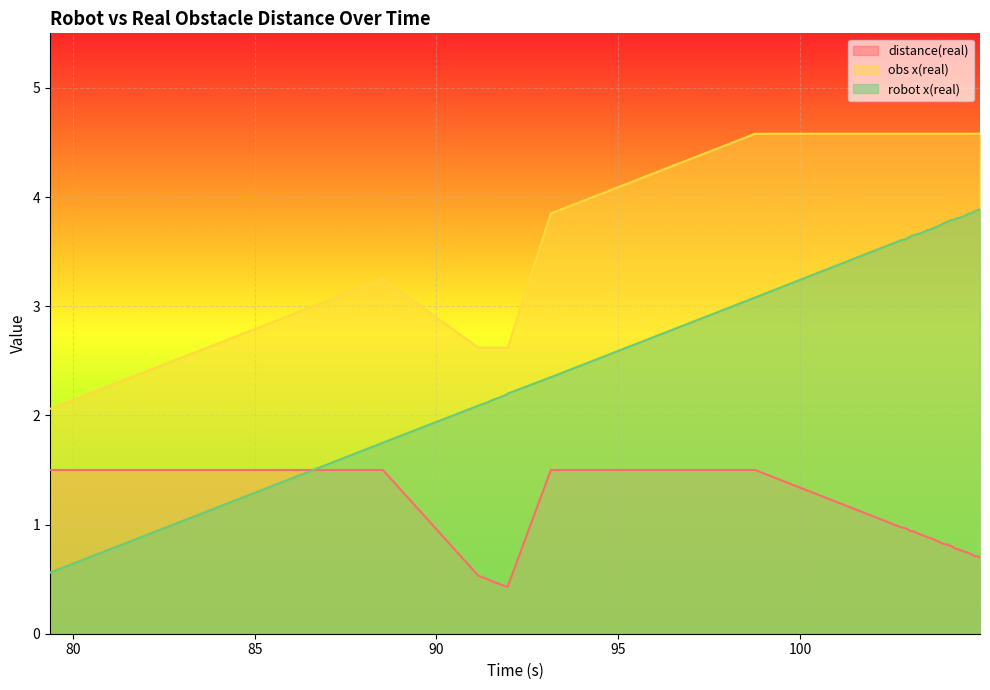

After their last crossing, which series has the higher values: robot x(real) or distance(real)?

robot x(real)